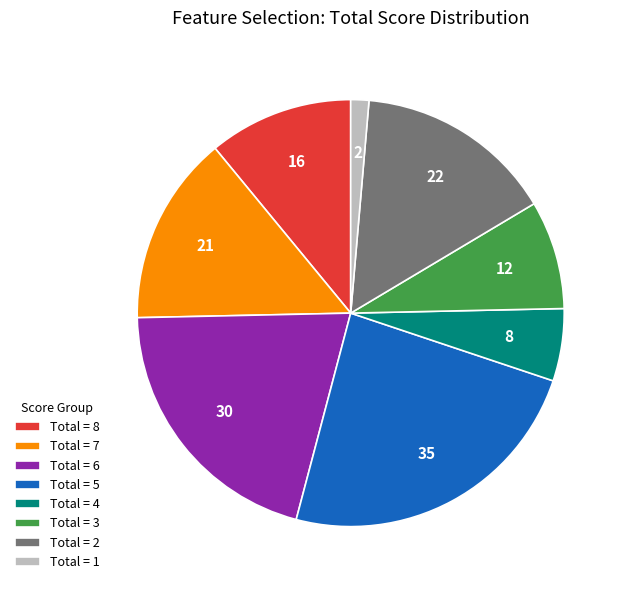

Rank the categories by value from lowest to highest.

Total = 1, Total = 4, Total = 3, Total = 8, Total = 7, Total = 2, Total = 6, Total = 5